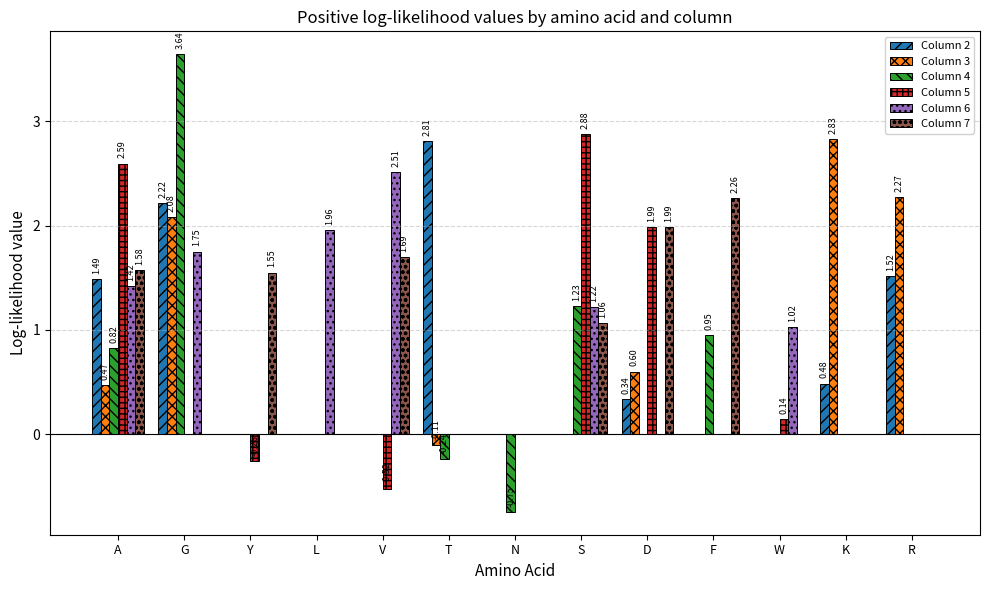

What is the total value across all series at W?

1.2